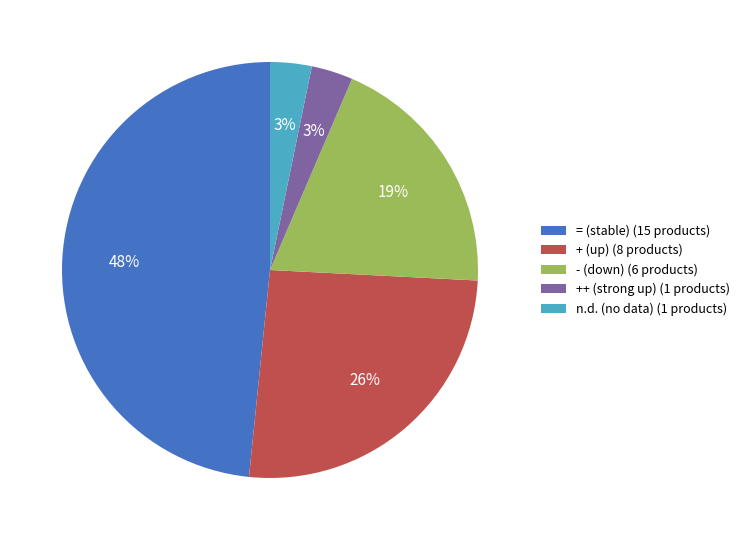

To the nearest percent, what is the average slice percentage?

20%